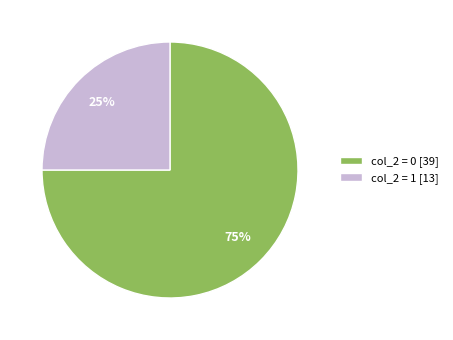

Which has a higher value, col_2 = 1 [13] or col_2 = 0 [39]?

col_2 = 0 [39]